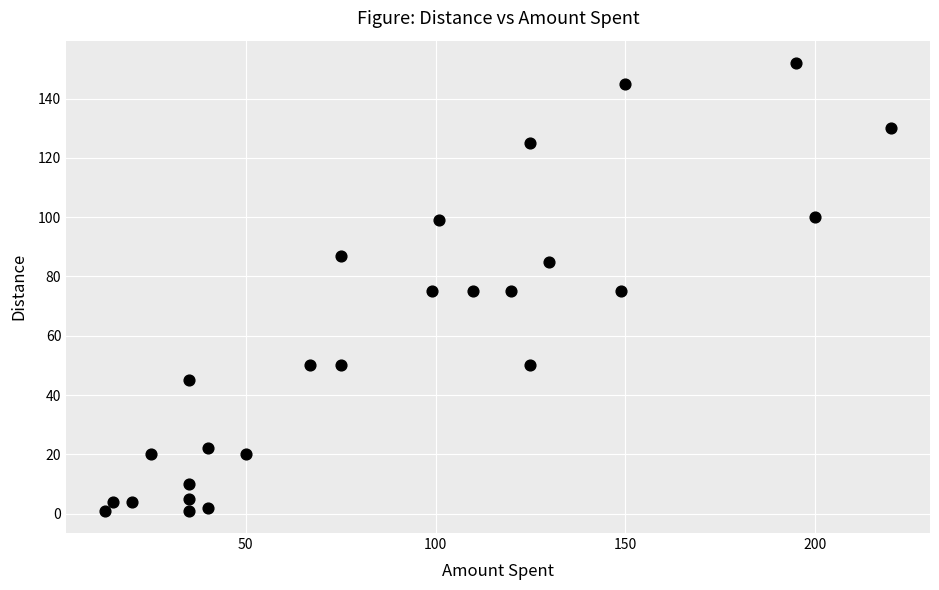

What is the range of Y values (max minus min)?

151